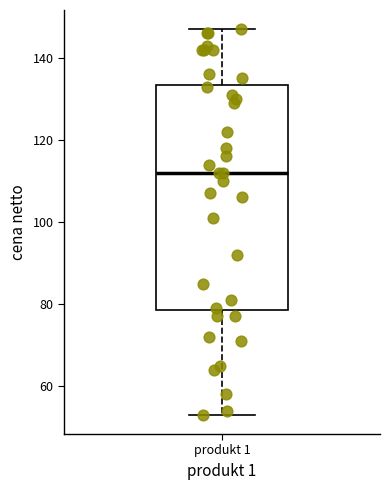

Where does the median line of the box for produkt 1 sit on the y-axis? The values are not printed on the chart, so give them approximately, as read against the axis.

112